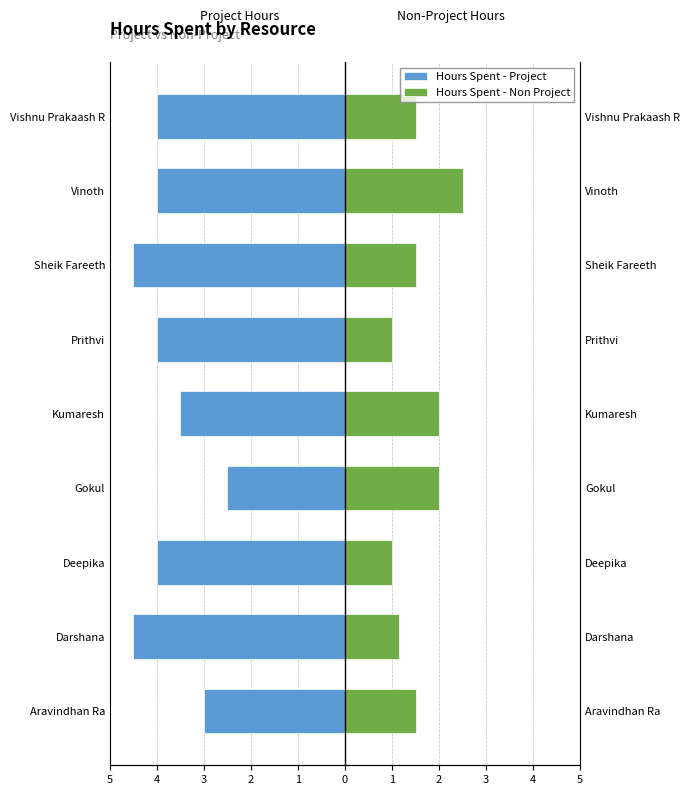

Reading left to right, transcribe all the data shown in this chart.

Hours Spent - Project: -3.0	-4.5	-4.0	-2.5	-3.5	-4.0	-4.5	-4.0	-4.0
Hours Spent - Non Project: 1.5	1.1	1.0	2.0	2.0	1.0	1.5	2.5	1.5